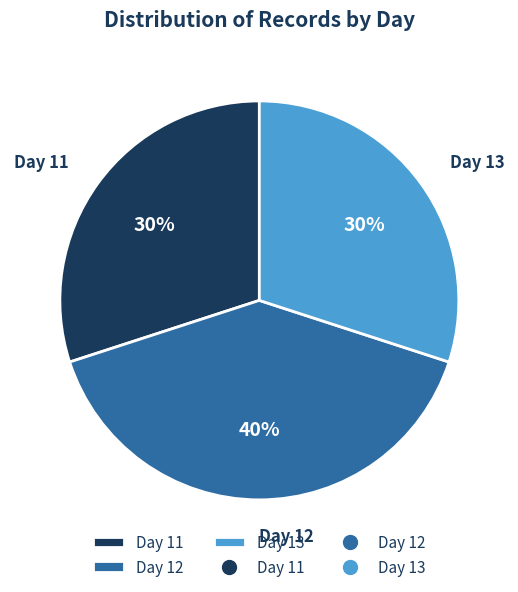

Count the number of slices in the pie.

3